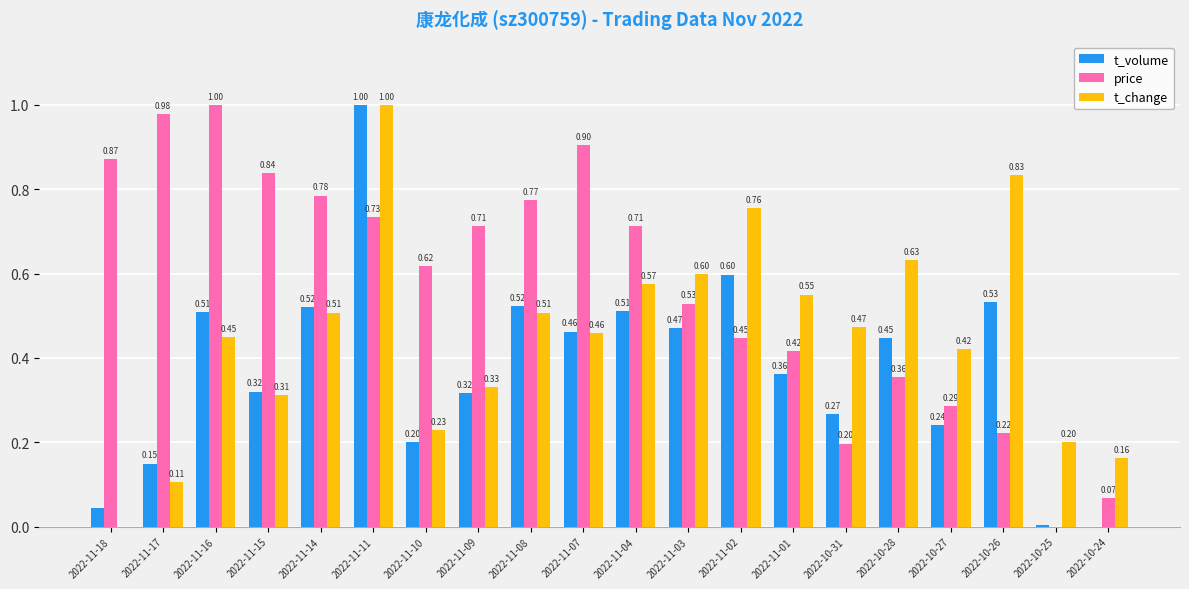

Are the bars grouped side by side (vs. stacked)?

Yes